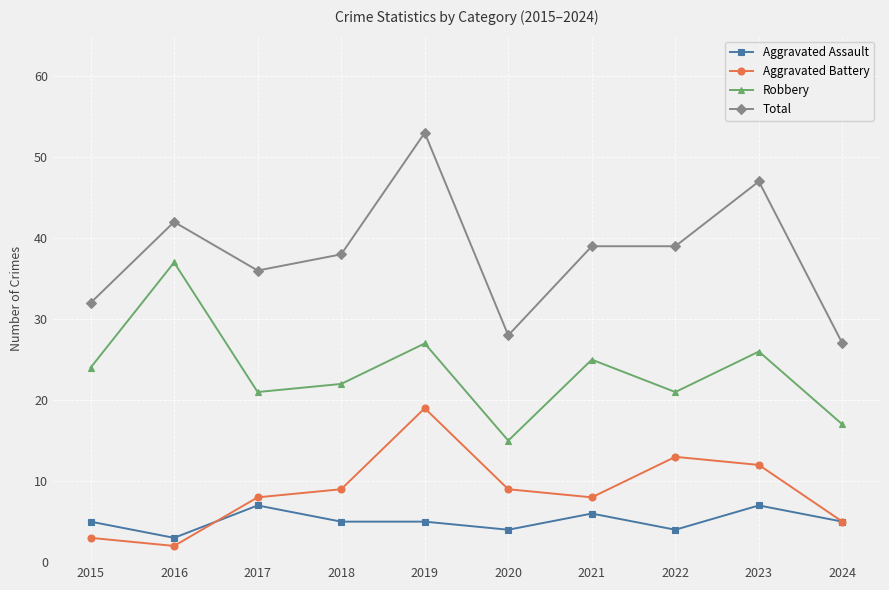

At how many categories does at least one series exceed 52?

1